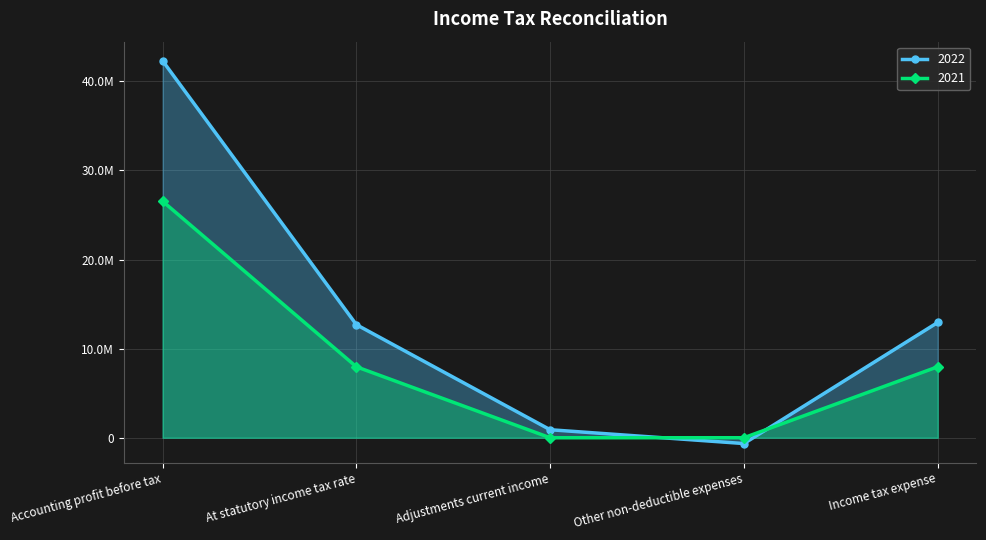

What is the sum of the 2022 values at Adjustments current income and Other non-deductible expenses?

248388